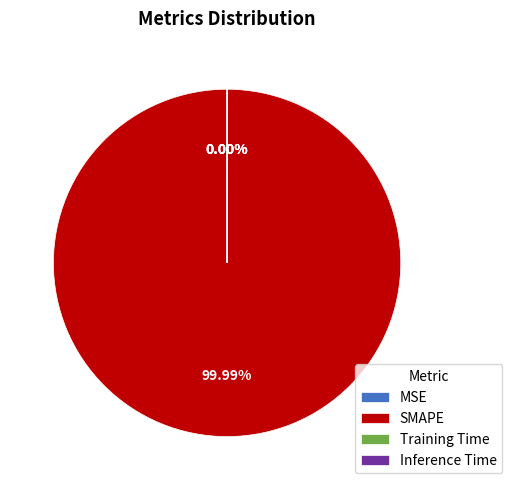

Count the number of slices in the pie.

4